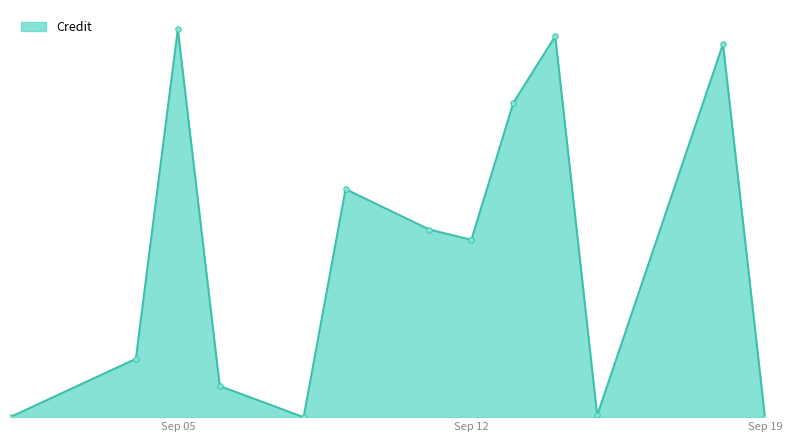

Does the chart display data point markers on the line(s)?

No